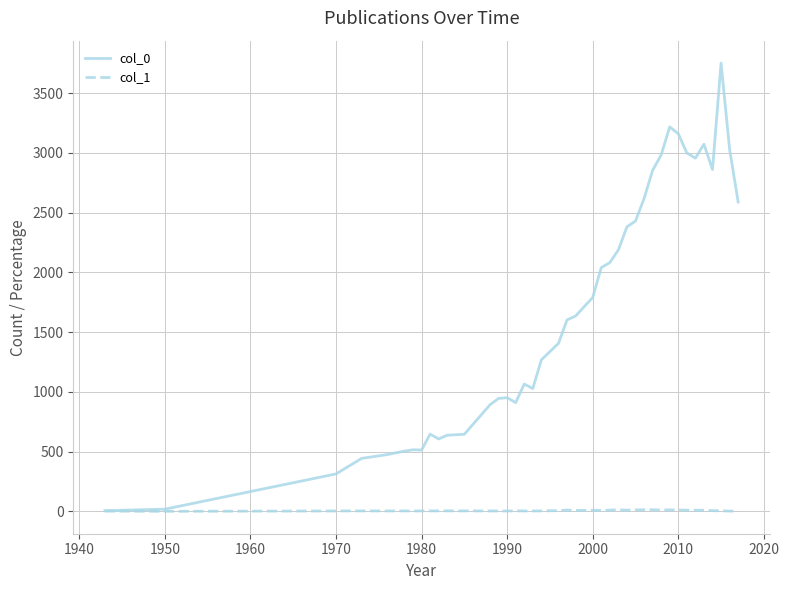

Which series has the largest range (max minus min)?

col_0